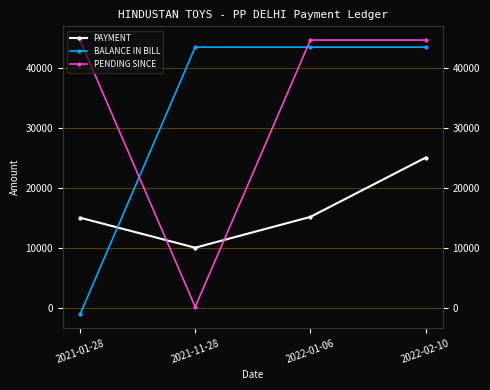

What is the average value of the PAYMENT series?

16283